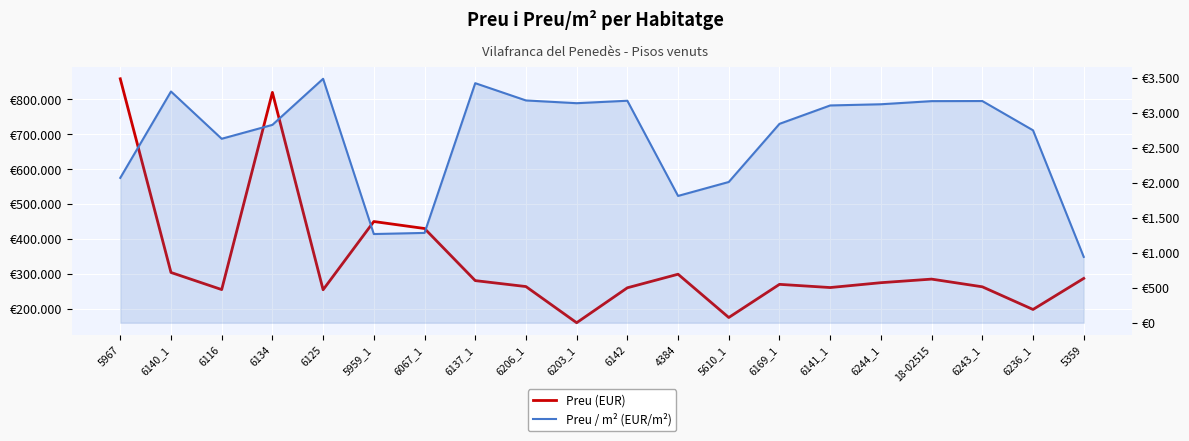

True or false: Preu / m² (EUR/m²) and Preu (EUR) cross at least once.

False